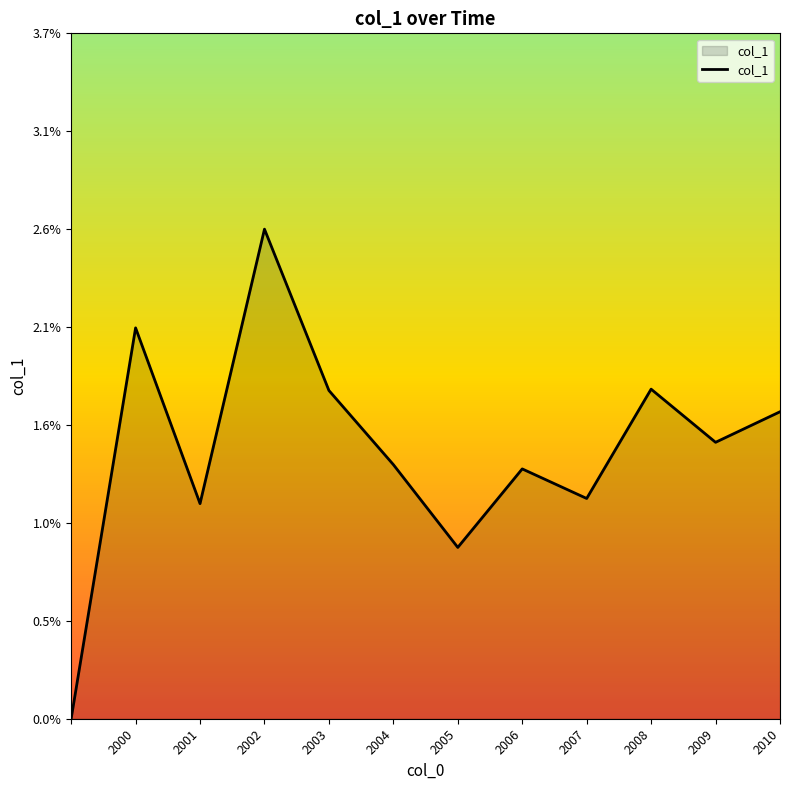

True or false: the data has more than 2 interior local peaks.

True